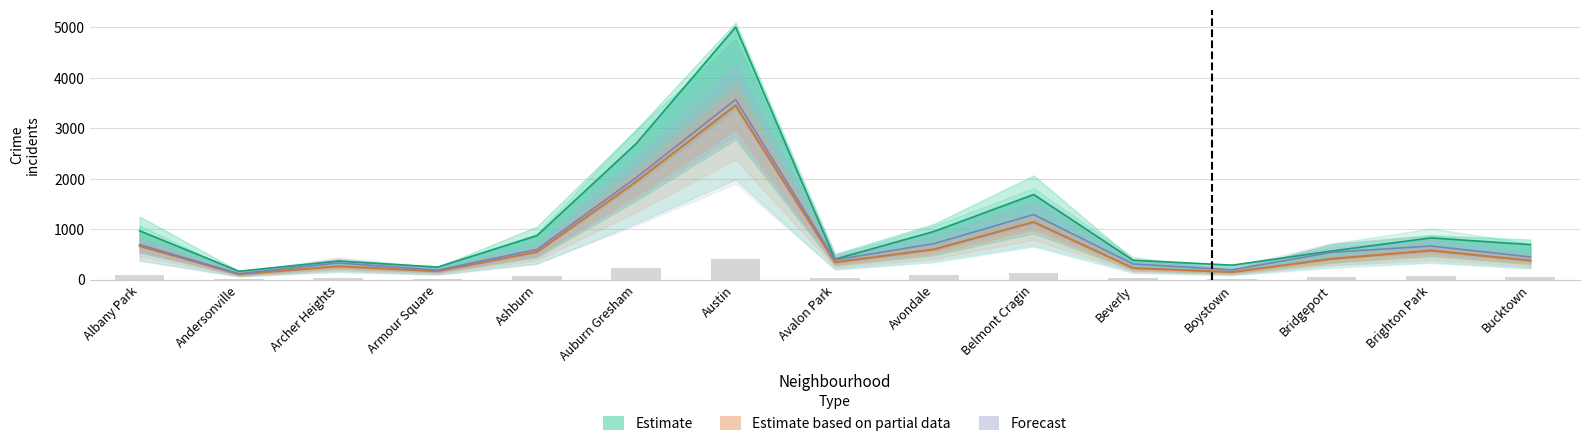

Are the bars grouped side by side (vs. stacked)?

Yes